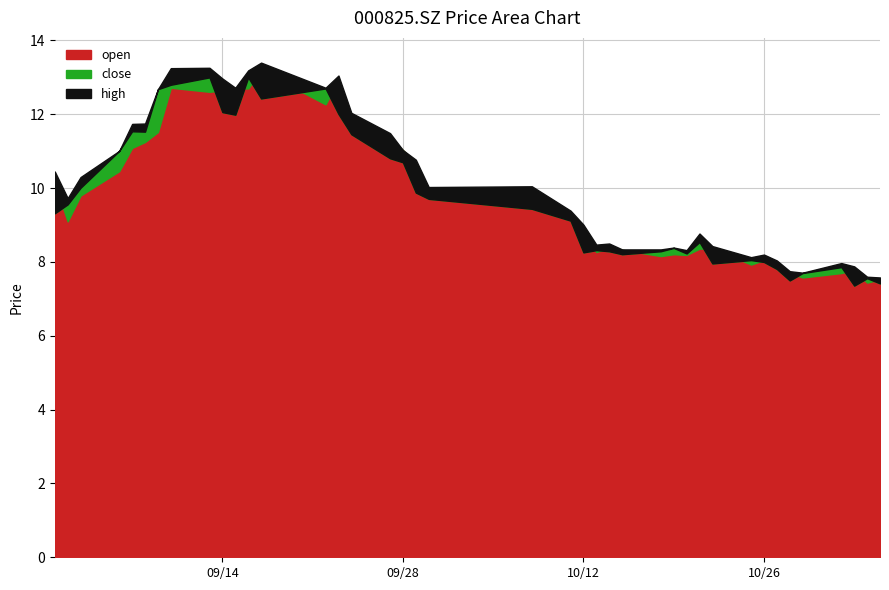

What is the value of the open point at the 28th from the left?

8.2